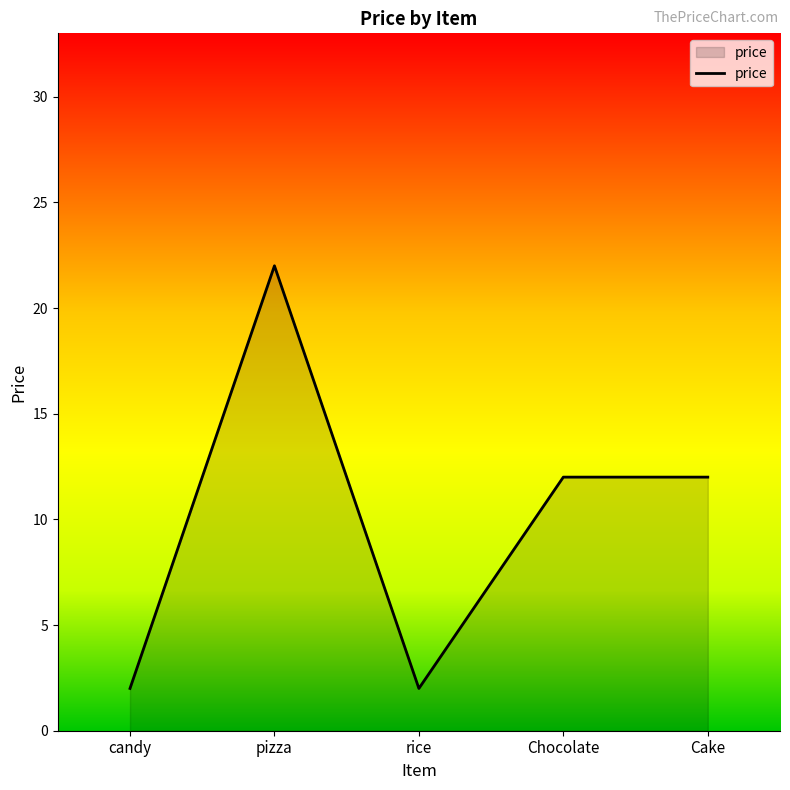

How many lines are shown in the chart?

1